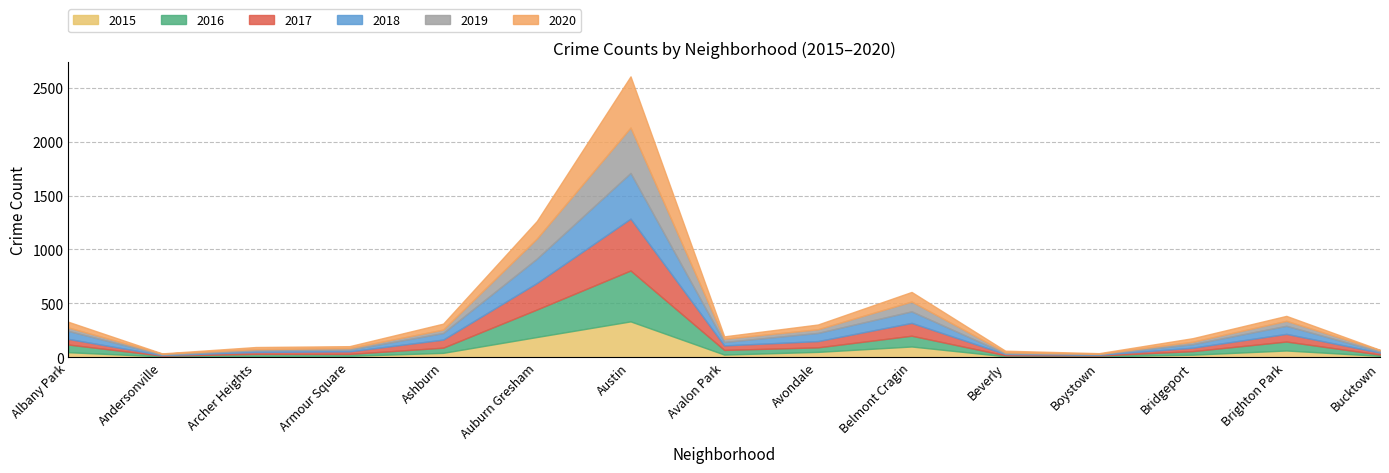

At how many categories does at least one series exceed 37?

8